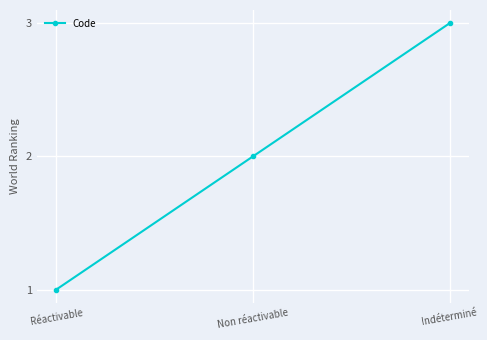

How many data points are less than 2?

1